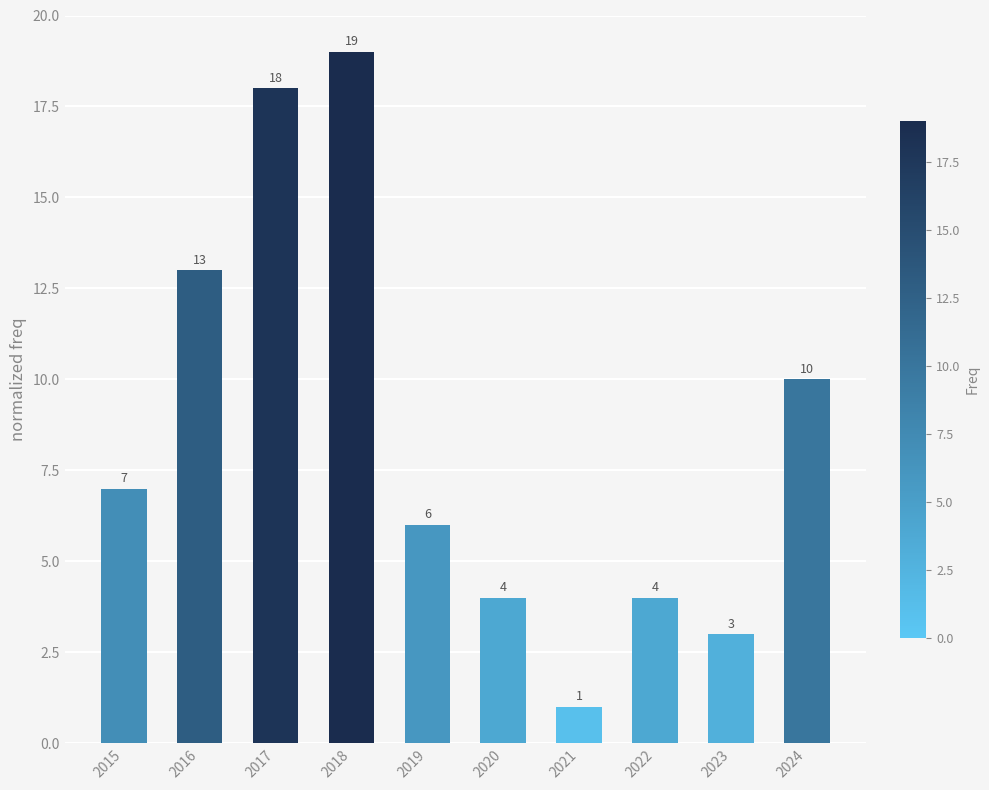

What is the sum of all values?

85